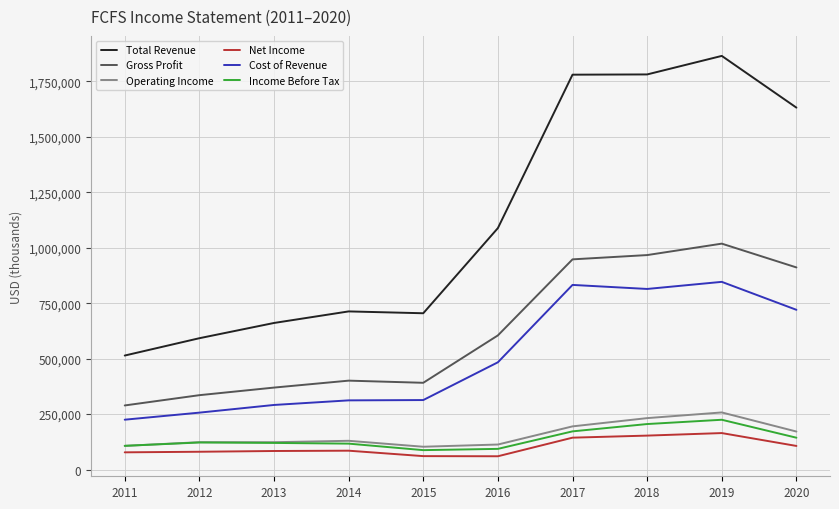

True or false: Gross Profit and Cost of Revenue cross at least once.

False